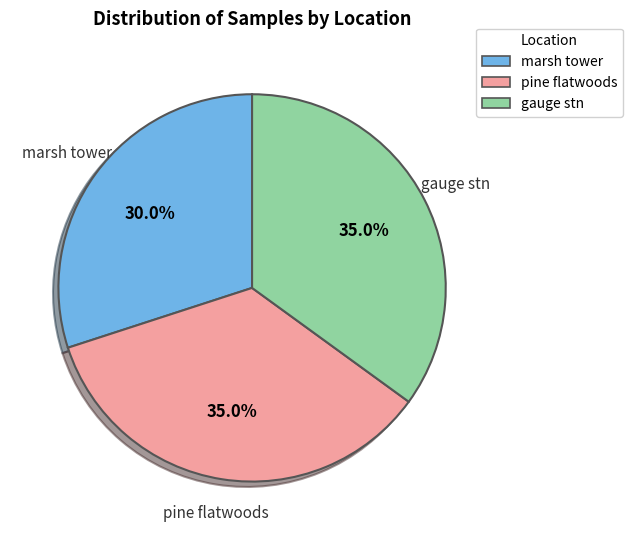

Count the number of slices in the pie.

3